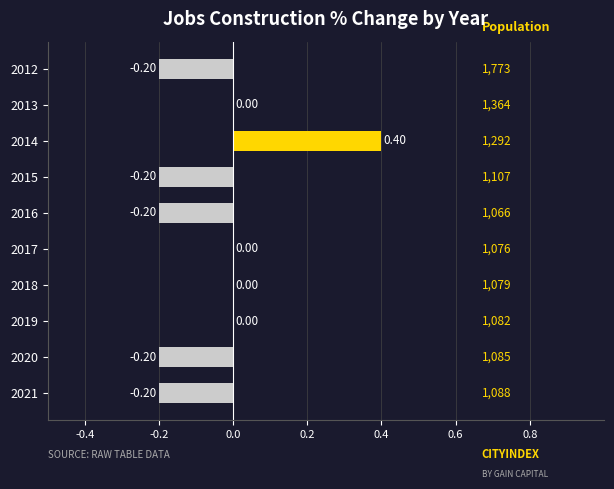

What is the change in value from 2020 to 2018?

+0.2